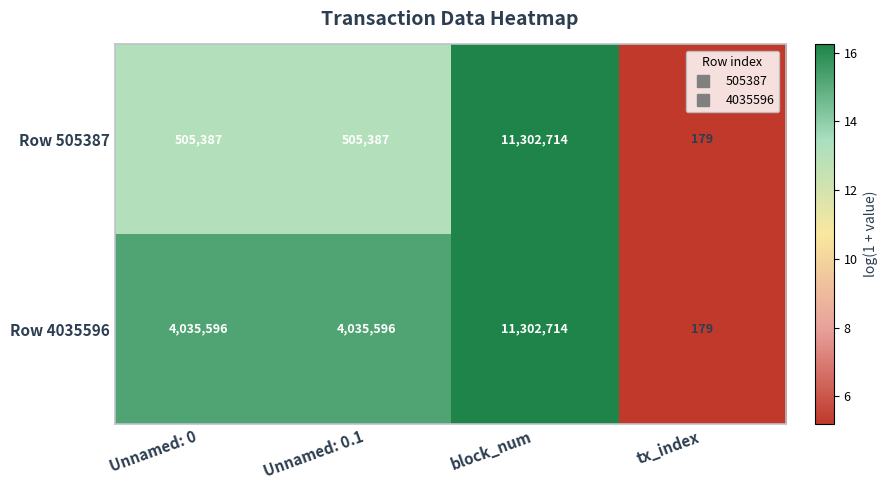

At Unnamed: 0, list the series in order from smallest to largest.

Row 505387, Row 4035596